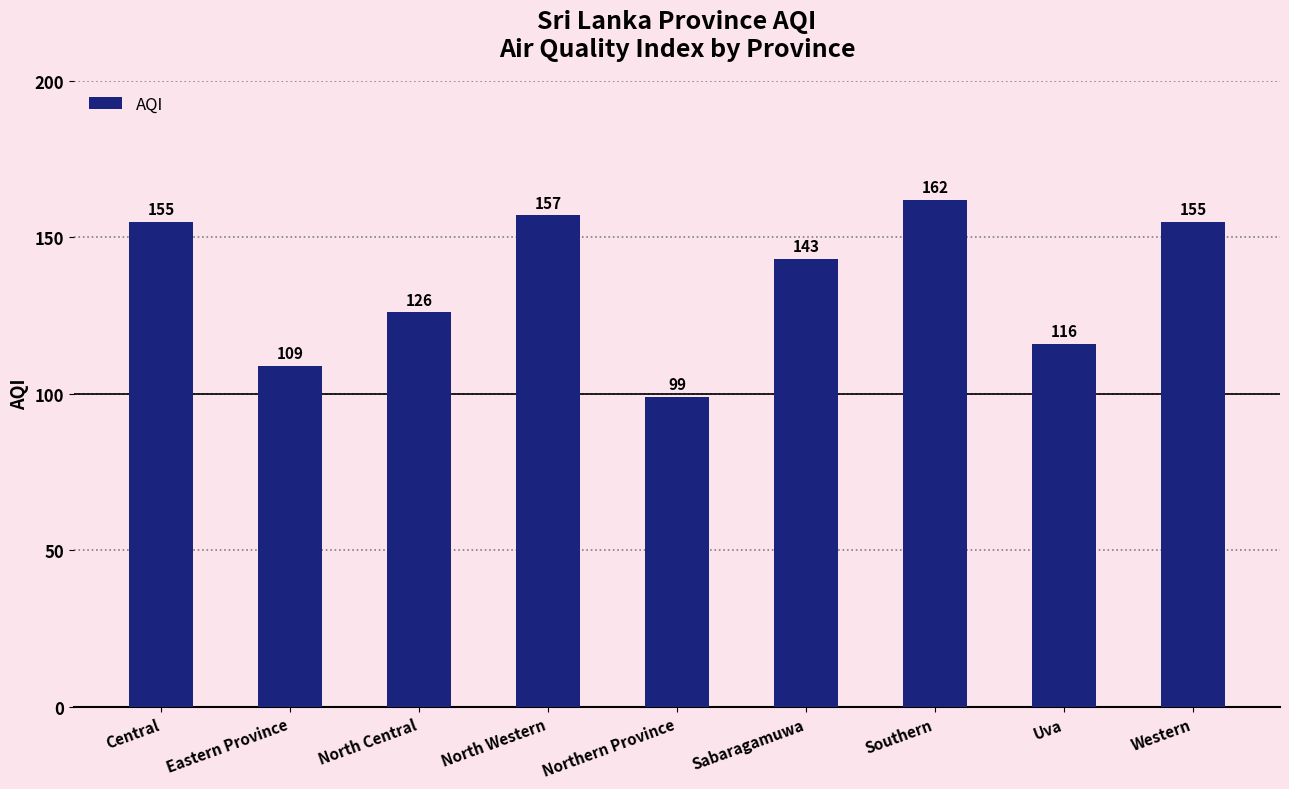

Read the value at Eastern Province, to the nearest 10.

110